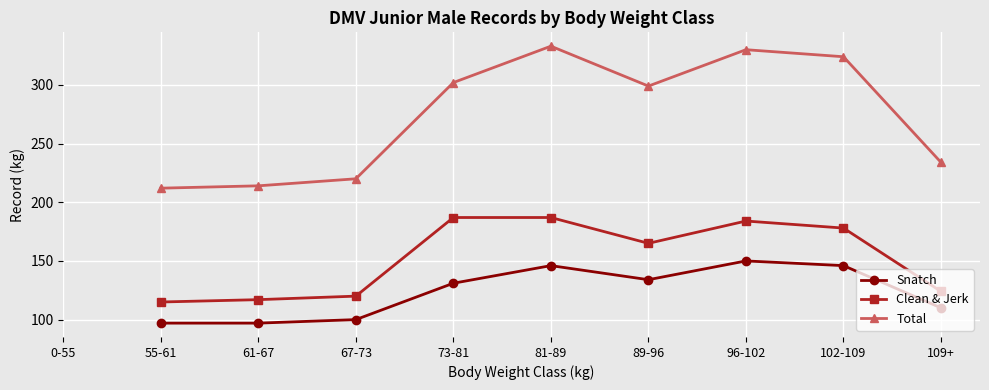

Which label corresponds to the largest value in the chart?

81-89